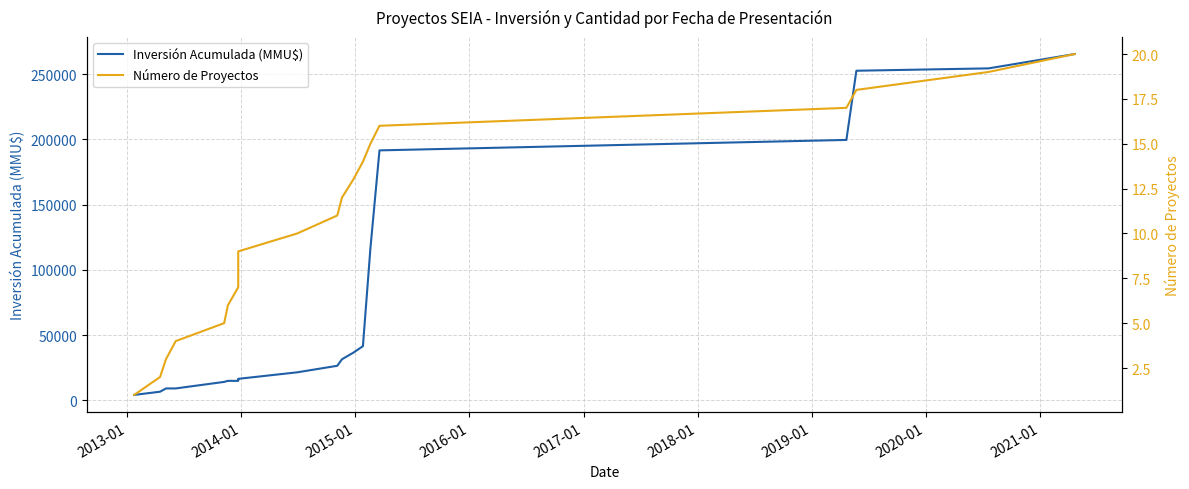

List the series in order of their peak value, highest first.

Inversión Acumulada (MMU$), Número de Proyectos